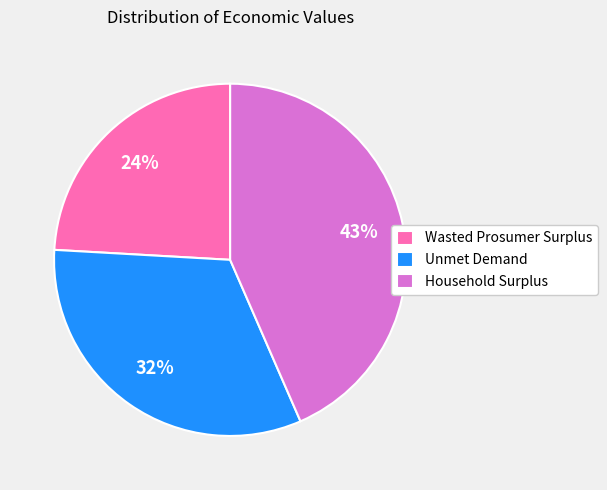

What is the ratio of the value at Unmet Demand to the value at Wasted Prosumer Surplus?

1.3